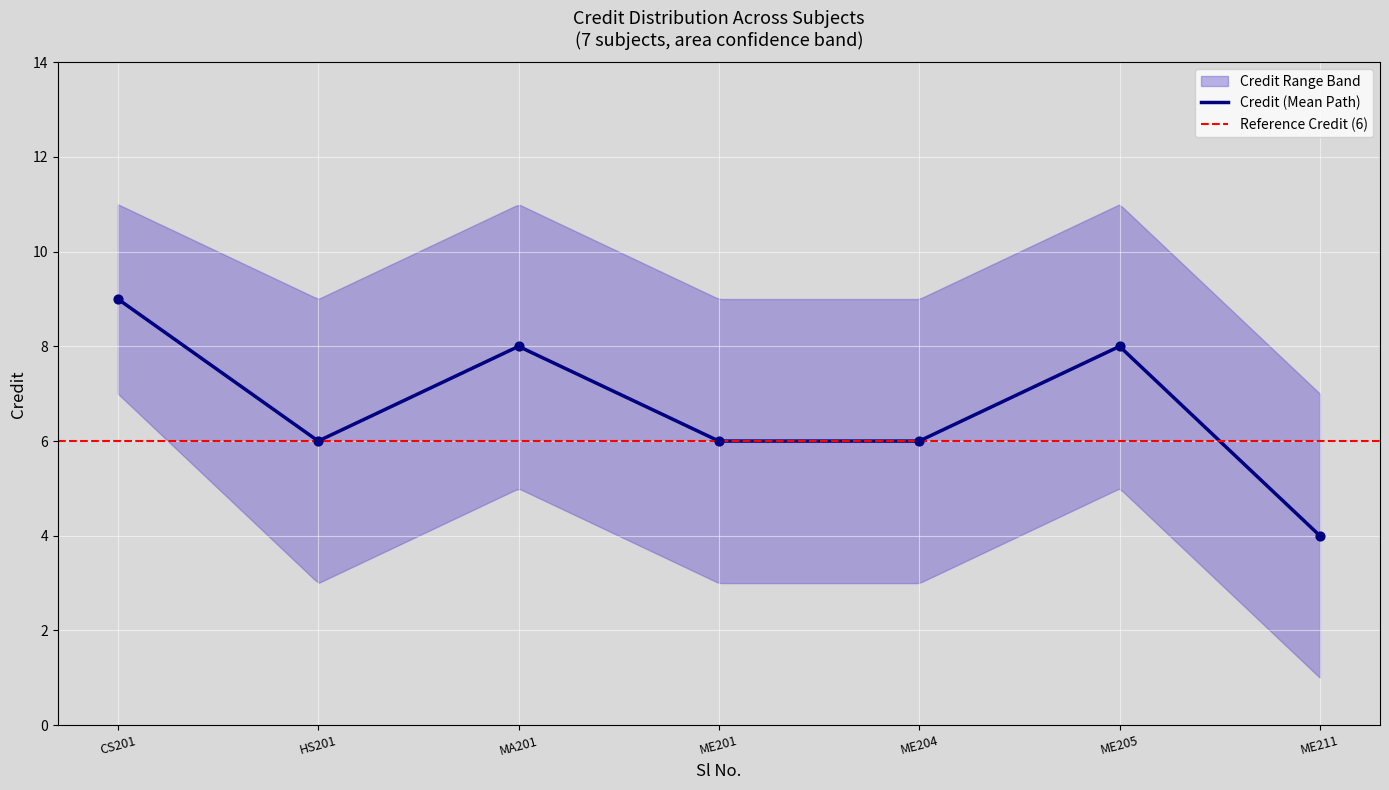

Is the value of Upper Band at 2 greater than the value of Credit at 7?

Yes